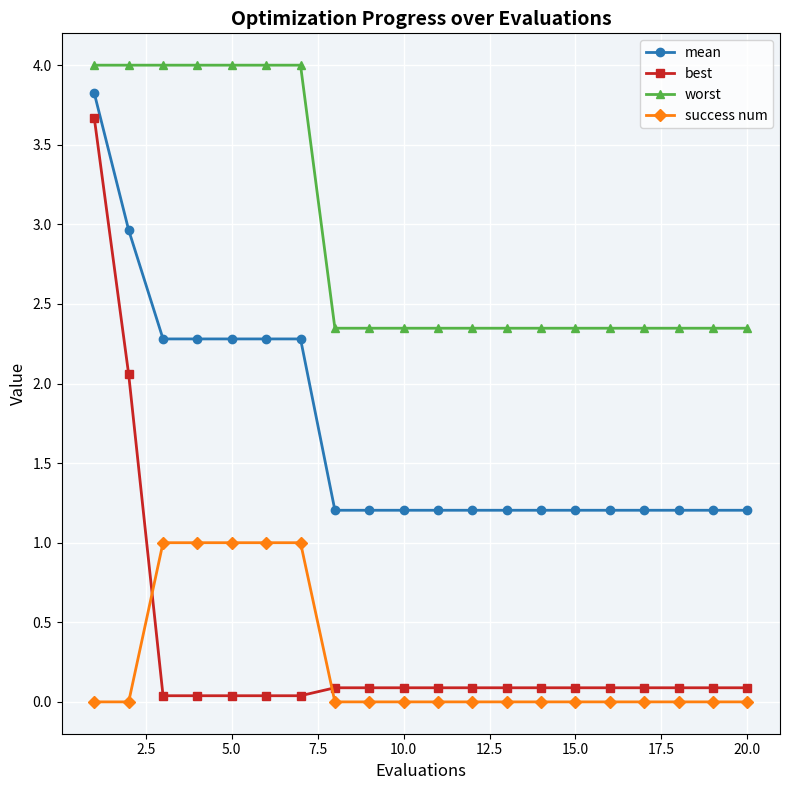

True or false: mean and best intersect in this chart.

False